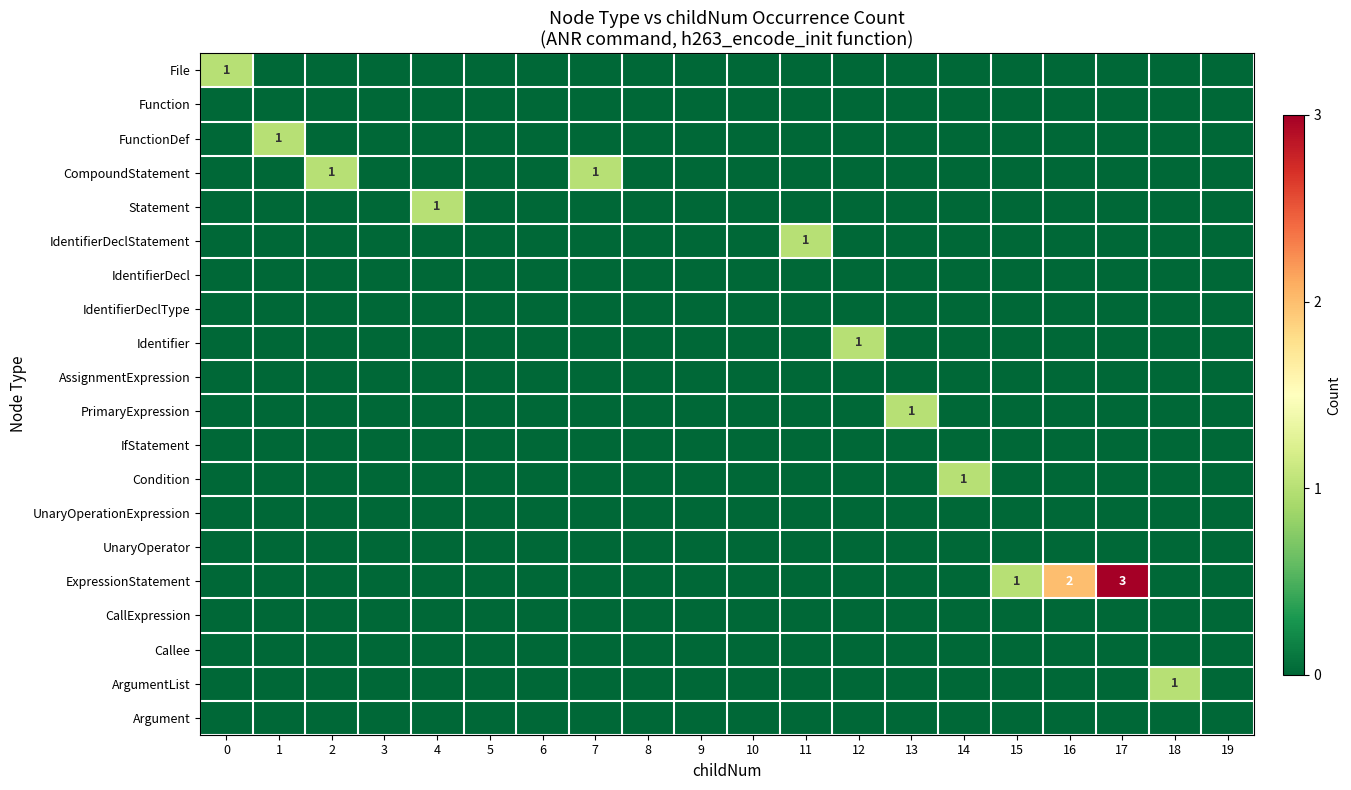

List the series in order of their peak value, lowest first.

Function, IdentifierDecl, IdentifierDeclType, AssignmentExpression, IfStatement, UnaryOperationExpression, UnaryOperator, CallExpression, Callee, Argument, File, FunctionDef, CompoundStatement, Statement, IdentifierDeclStatement, Identifier, PrimaryExpression, Condition, ArgumentList, ExpressionStatement